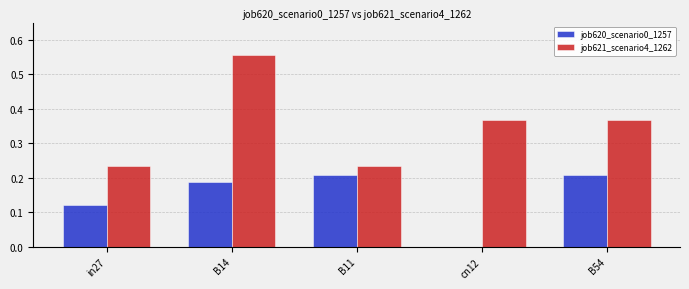

At which category is the sum across all series the highest?

B14